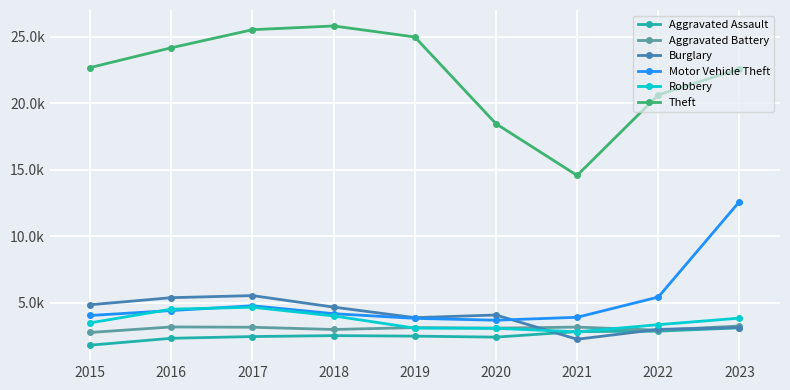

Rank the series by their maximum value, from lowest to highest.

Aggravated Assault, Aggravated Battery, Robbery, Burglary, Motor Vehicle Theft, Theft